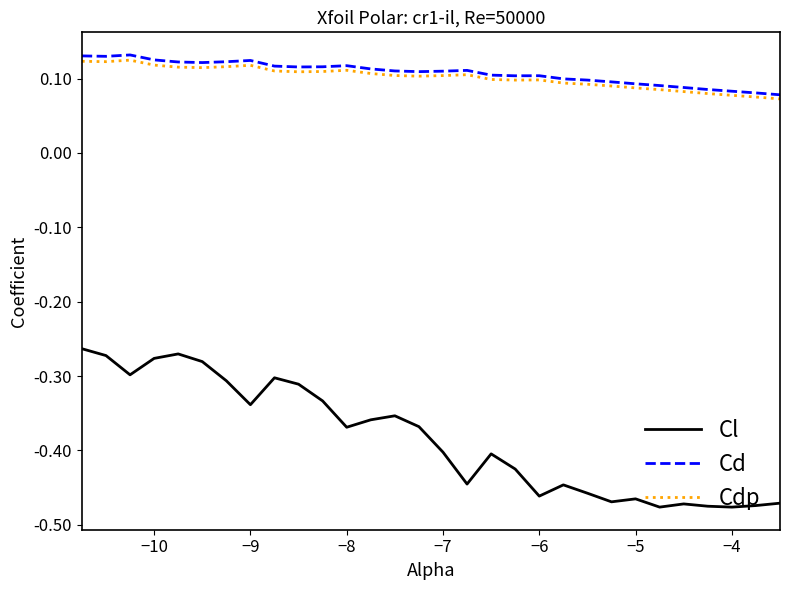

True or false: Cdp and Cl cross at least once.

False